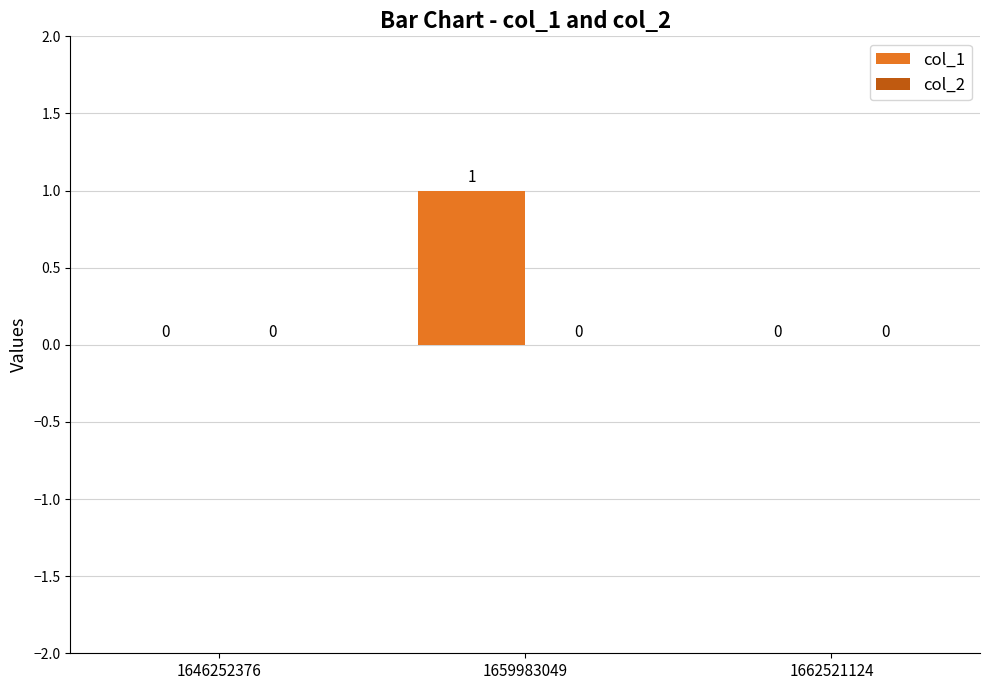

True or false: the data shows 0 at 1662521124.

True